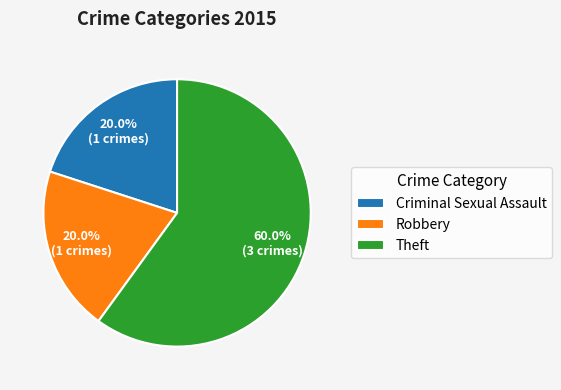

The Robbery slice represents 20% of the pie. True or false?

True